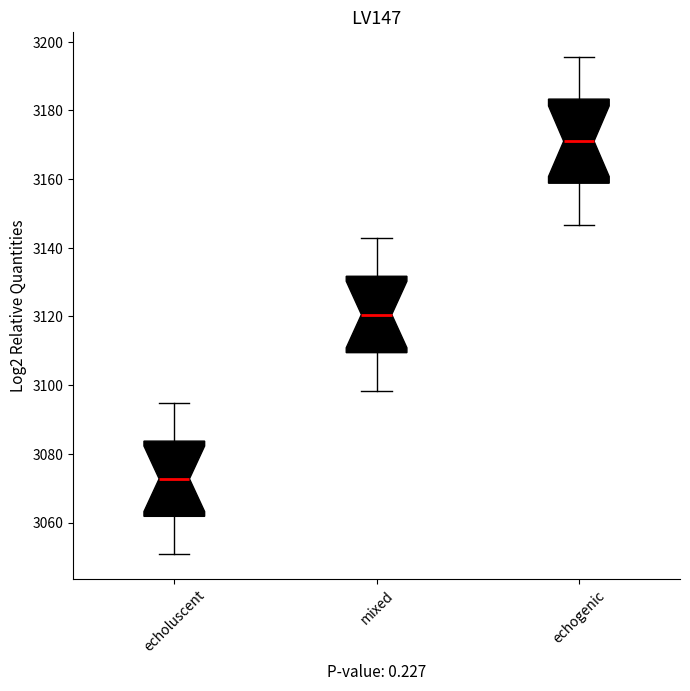

Which box's median line is the lowest?

echoluscent